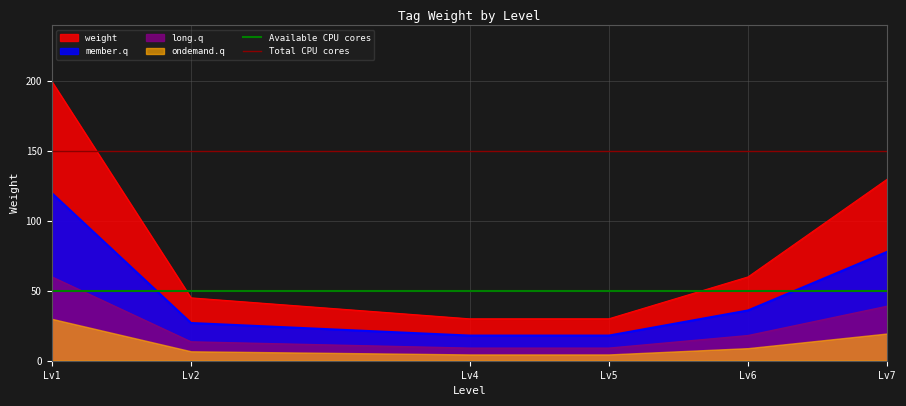

True or false: long.q and weight intersect in this chart.

False